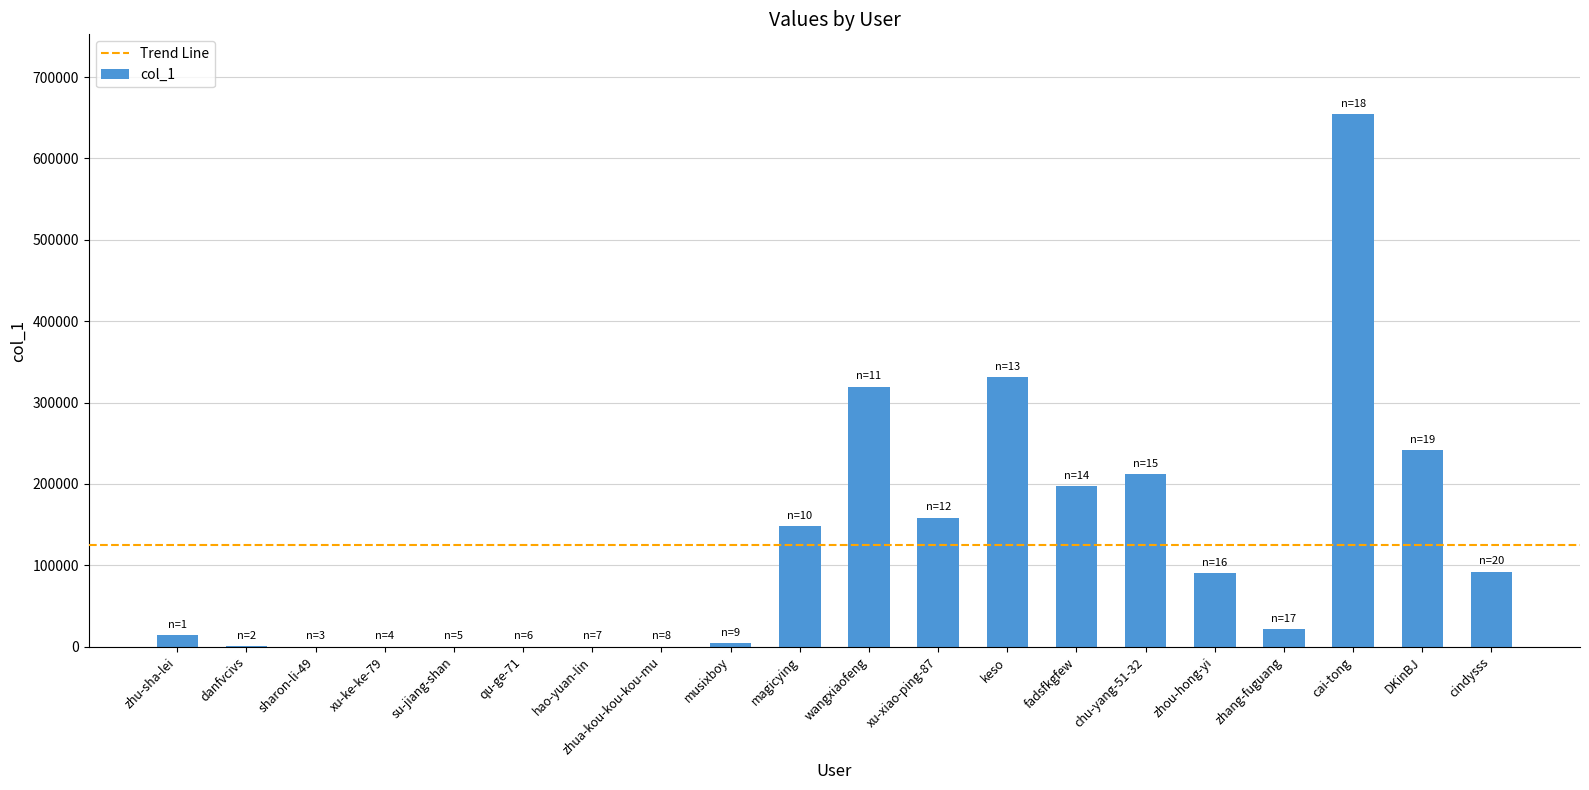

How many categories are shown in the chart?

20